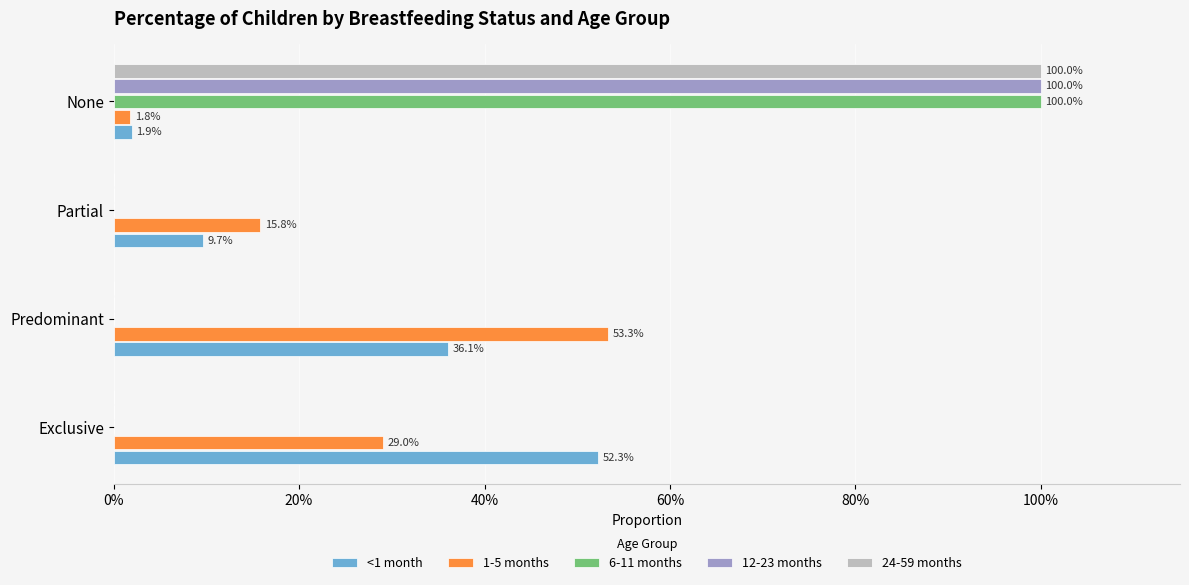

What are all the series names shown in the legend?

<1 month, 1-5 months, 6-11 months, 12-23 months, 24-59 months